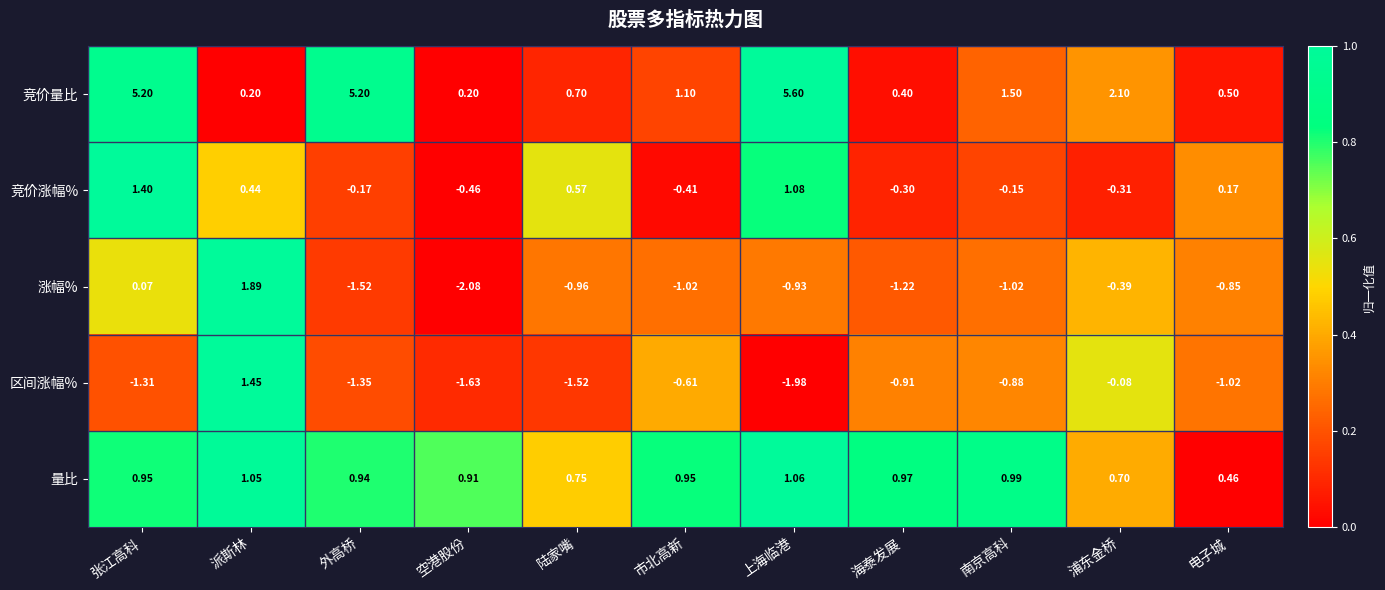

Is the value of 涨幅% at 市北高新 greater than the value of 区间涨幅% at 南京高科?

No